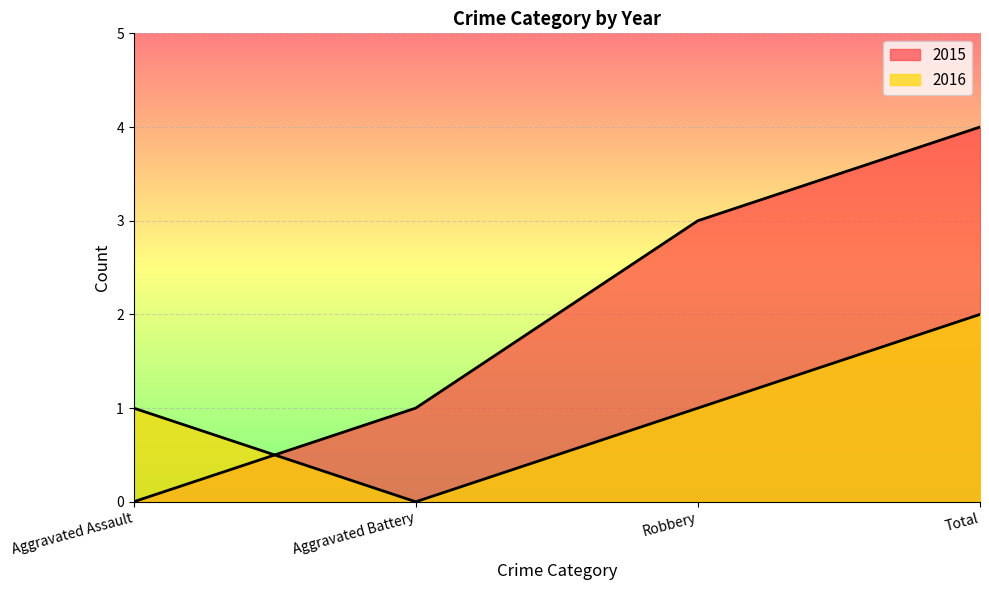

Which series changed the most between Aggravated Battery and Total?

2015